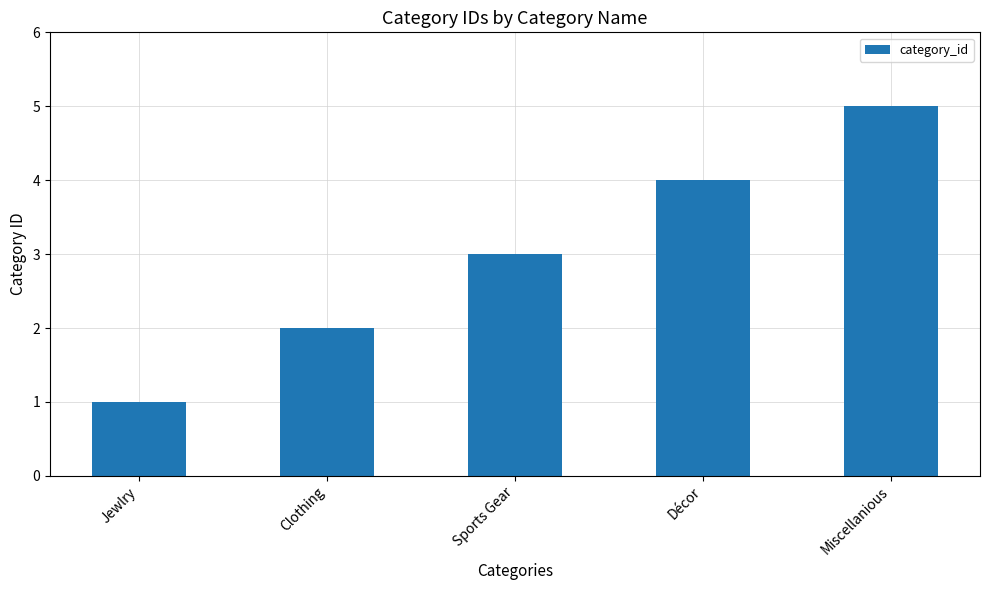

At which category does the chart reach its minimum across all series?

Jewlry